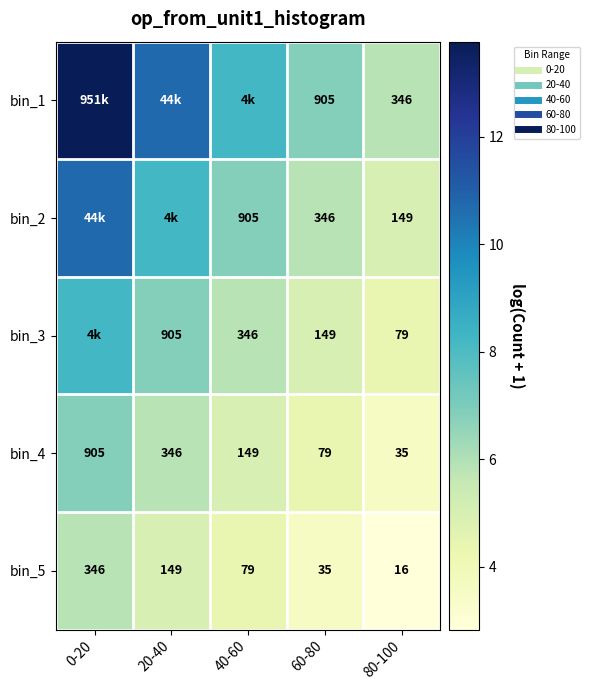

List the series in order of their overall mean, highest first.

bin_1, bin_2, bin_3, bin_4, bin_5